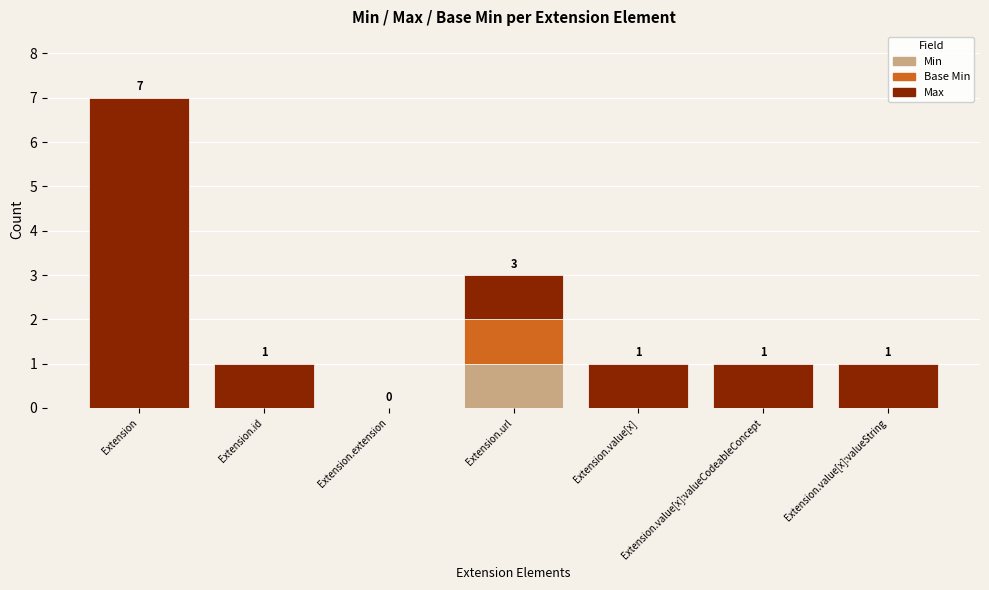

Is it true that Min equals 0 at Extension.id?

True